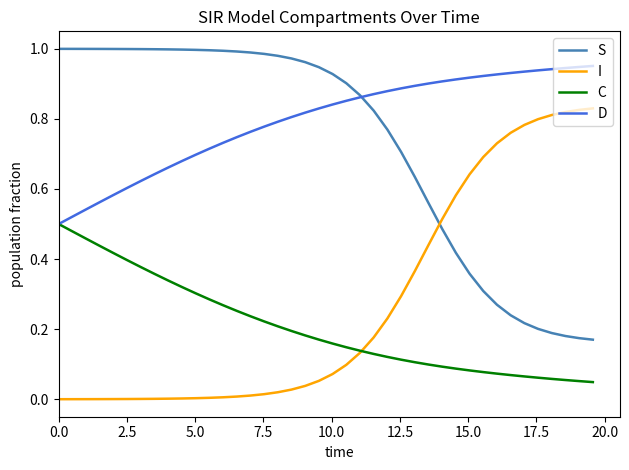

Rank the series by their maximum value, from lowest to highest.

C, I, D, S